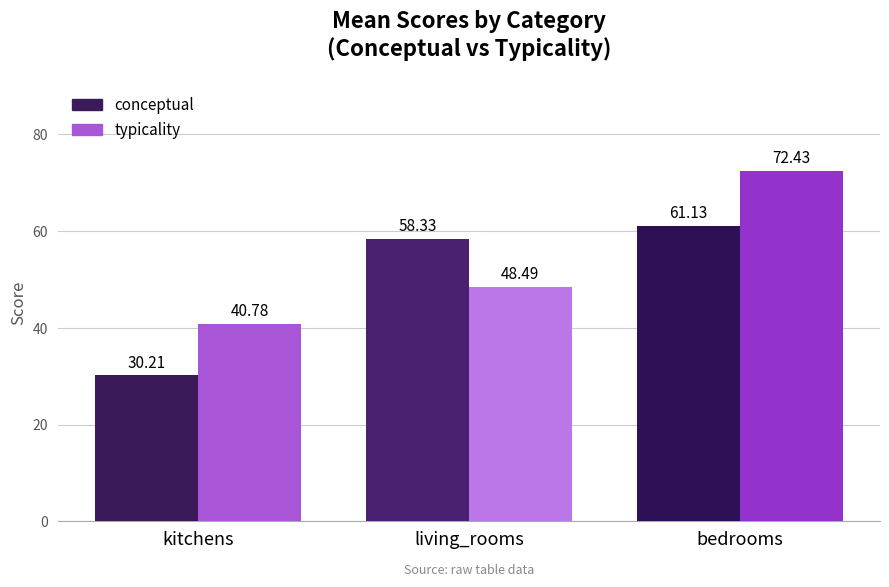

Reading left to right, transcribe all the data shown in this chart.

conceptual: kitchens=30.2	living_rooms=58.3	bedrooms=61.1
typicality: kitchens=40.8	living_rooms=48.5	bedrooms=72.4